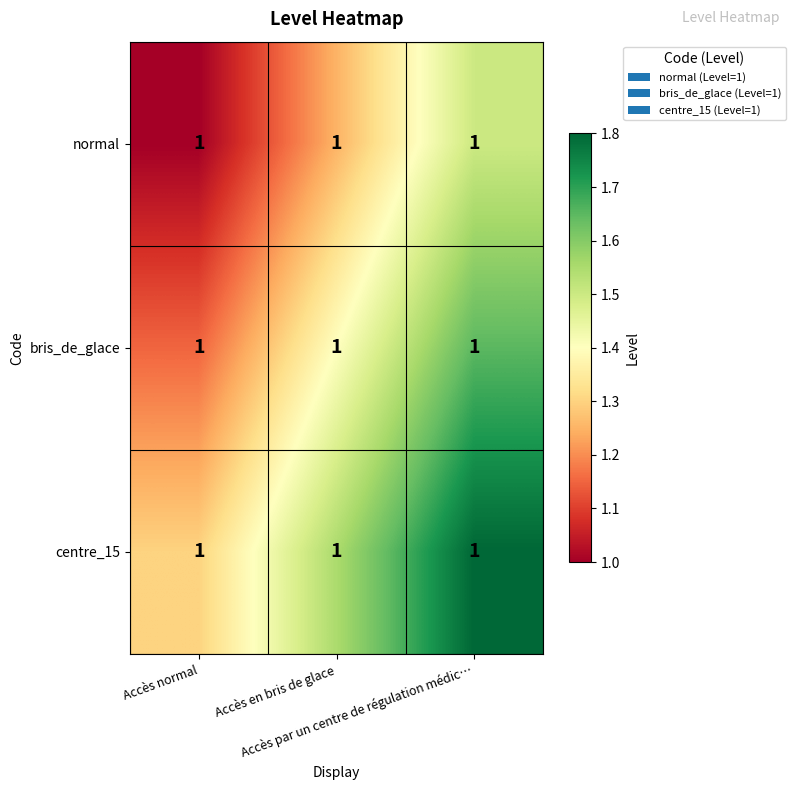

List the series in order of their overall mean, highest first.

centre_15, bris_de_glace, normal